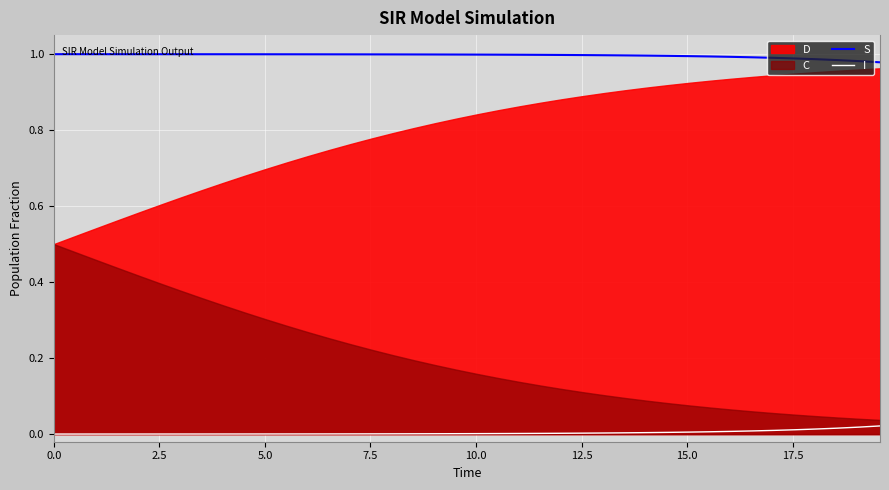

True or false: I and S intersect in this chart.

False